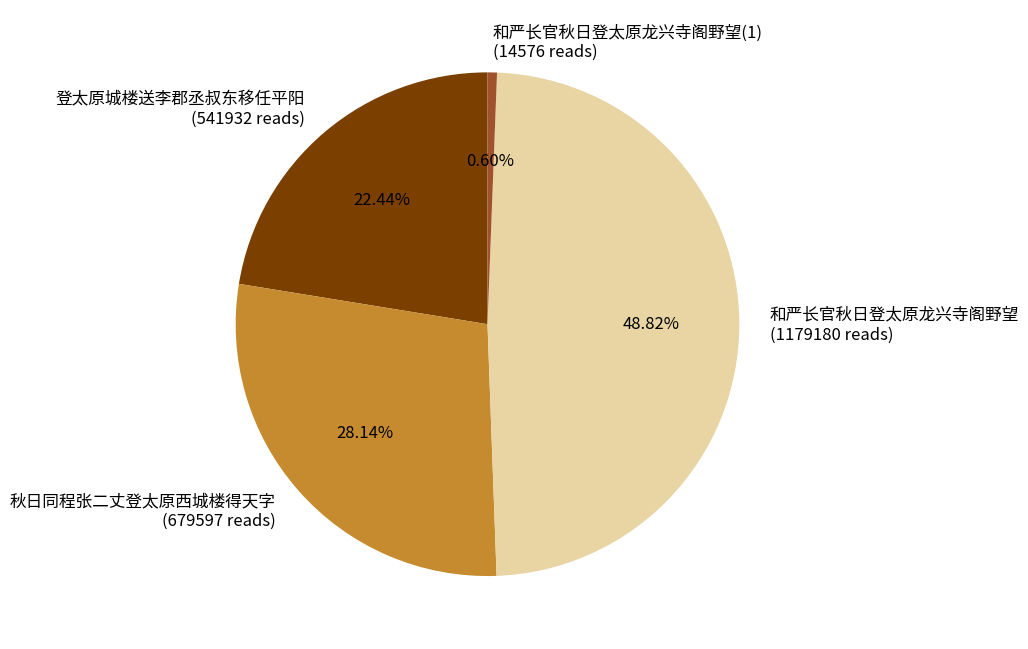

How many slices are in this pie chart?

4